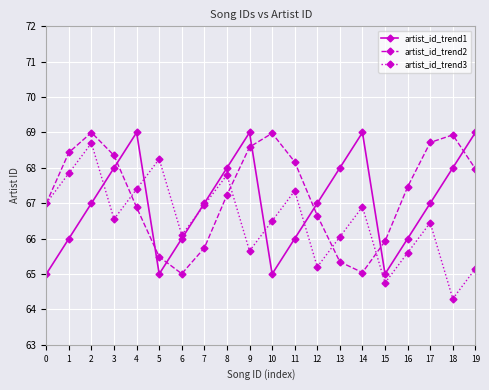

Which category has the lowest value in the artist_id_trend3 series?

18